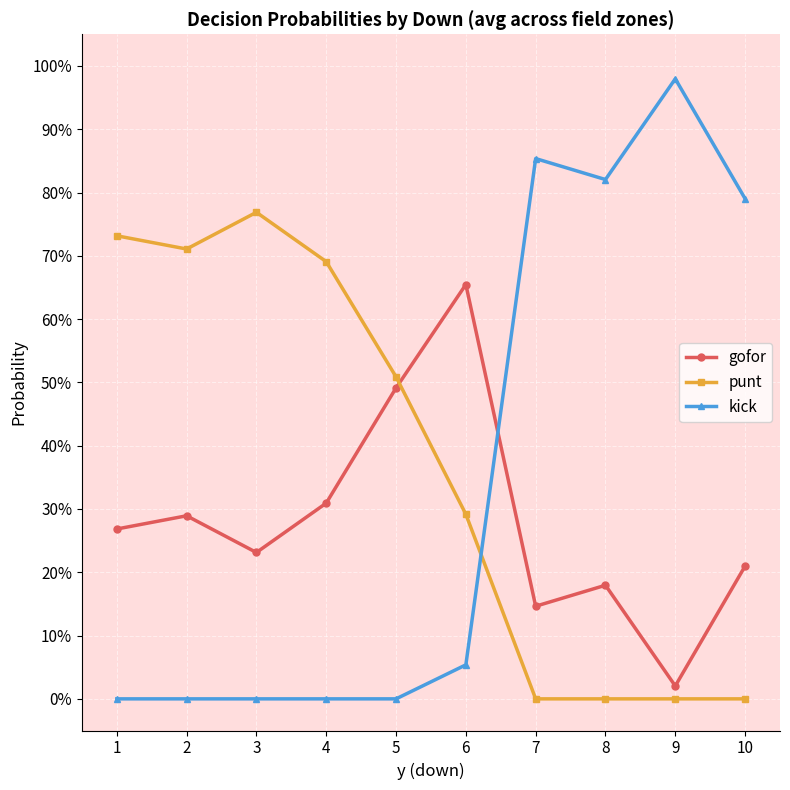

Is the value of kick at 6 greater than the value of punt at 2?

No